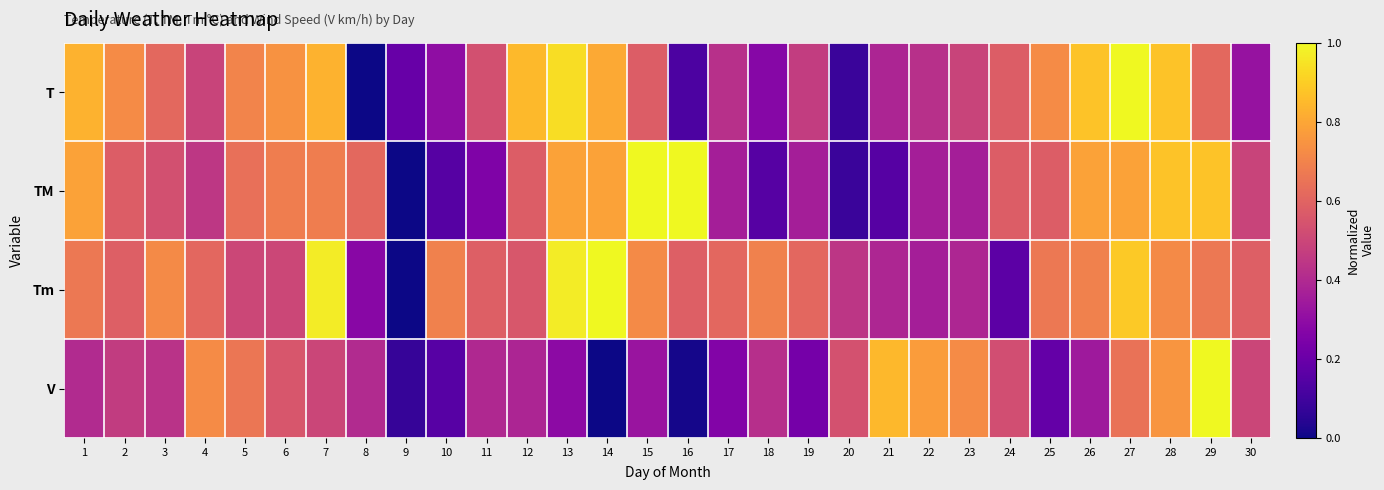

At 23, list the series in order from smallest to largest.

TM, Tm, T, V